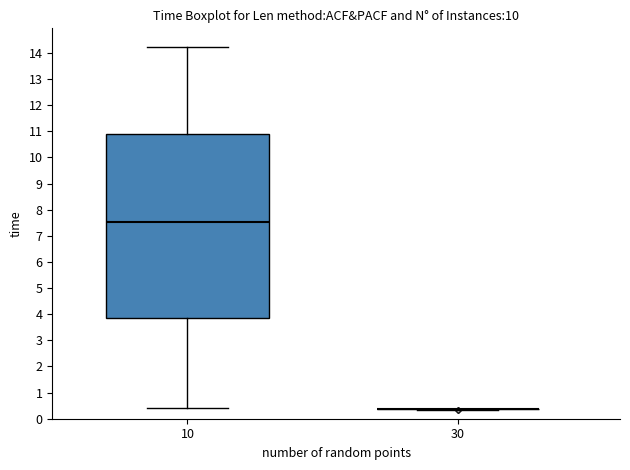

Reading left to right, read every box against the y-axis: the position of its median line, the range the box covers, and the ends of its whiskers. The values are not printed on the chart, so give them approximately, as read against the axis.

10: median 7.5, box 3.9 to 10.9, whiskers 0.4 to 14.2
30: box collapsed to a line at 0.4, whiskers 0.4 to 0.4